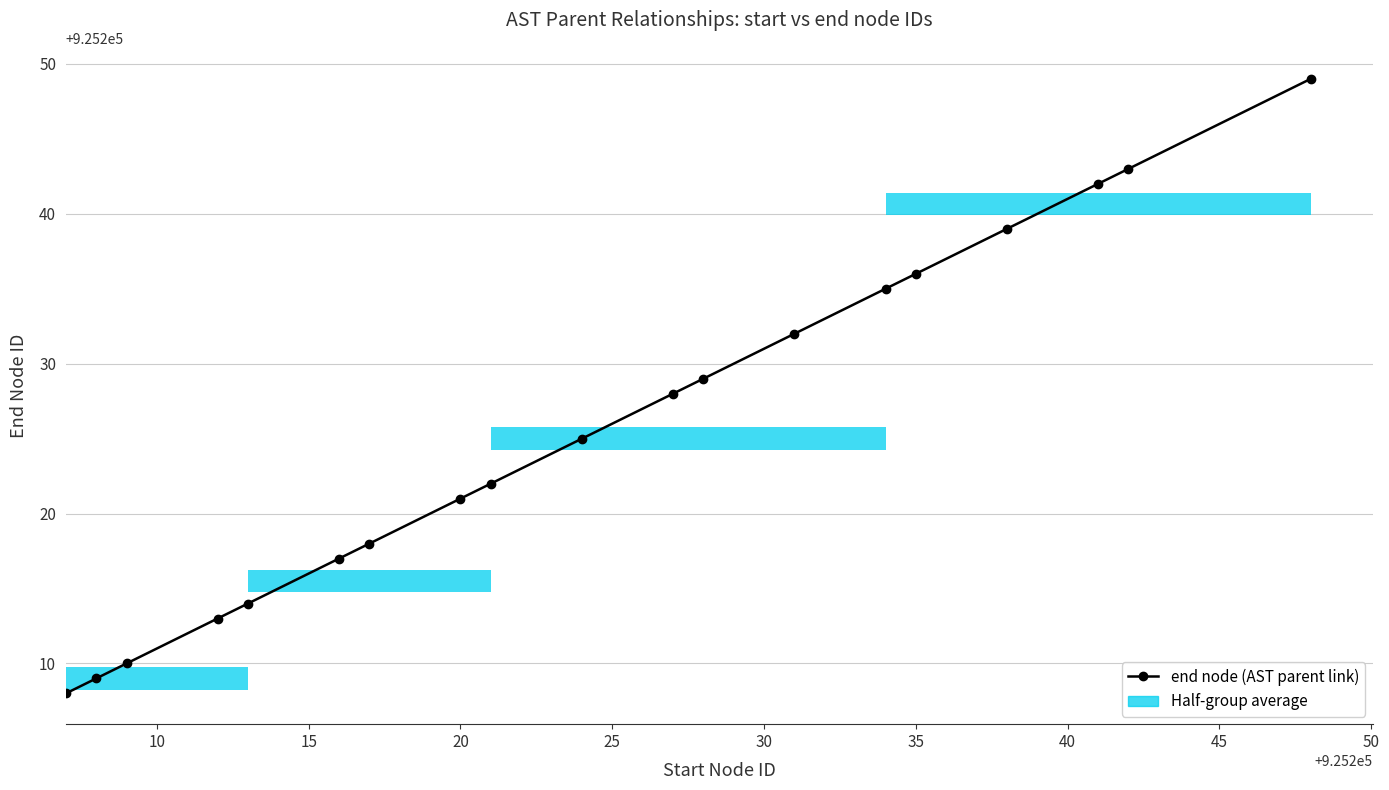

What is the average value?

925226